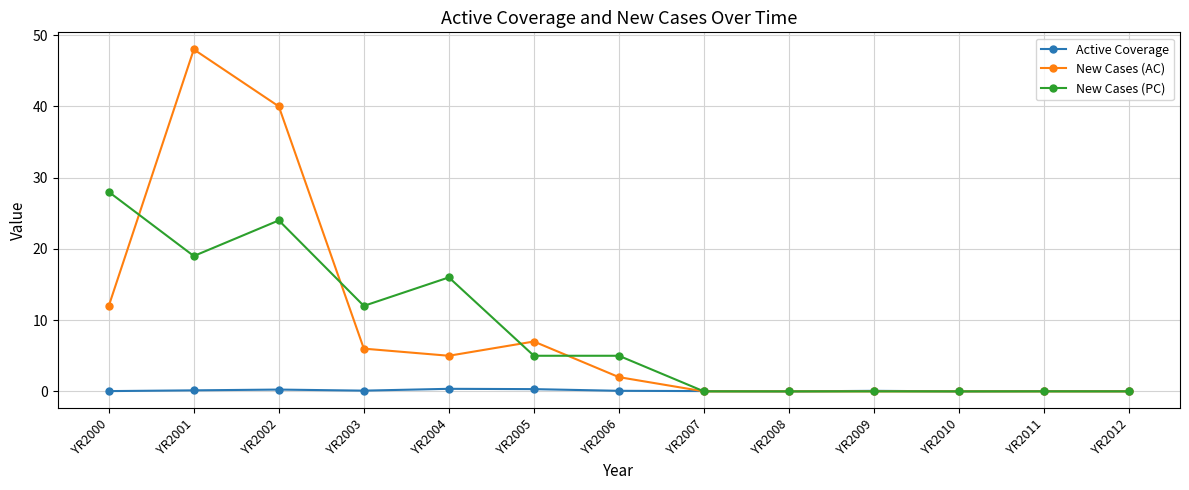

List the series in order of their peak value, lowest first.

Active Coverage, New Cases (PC), New Cases (AC)